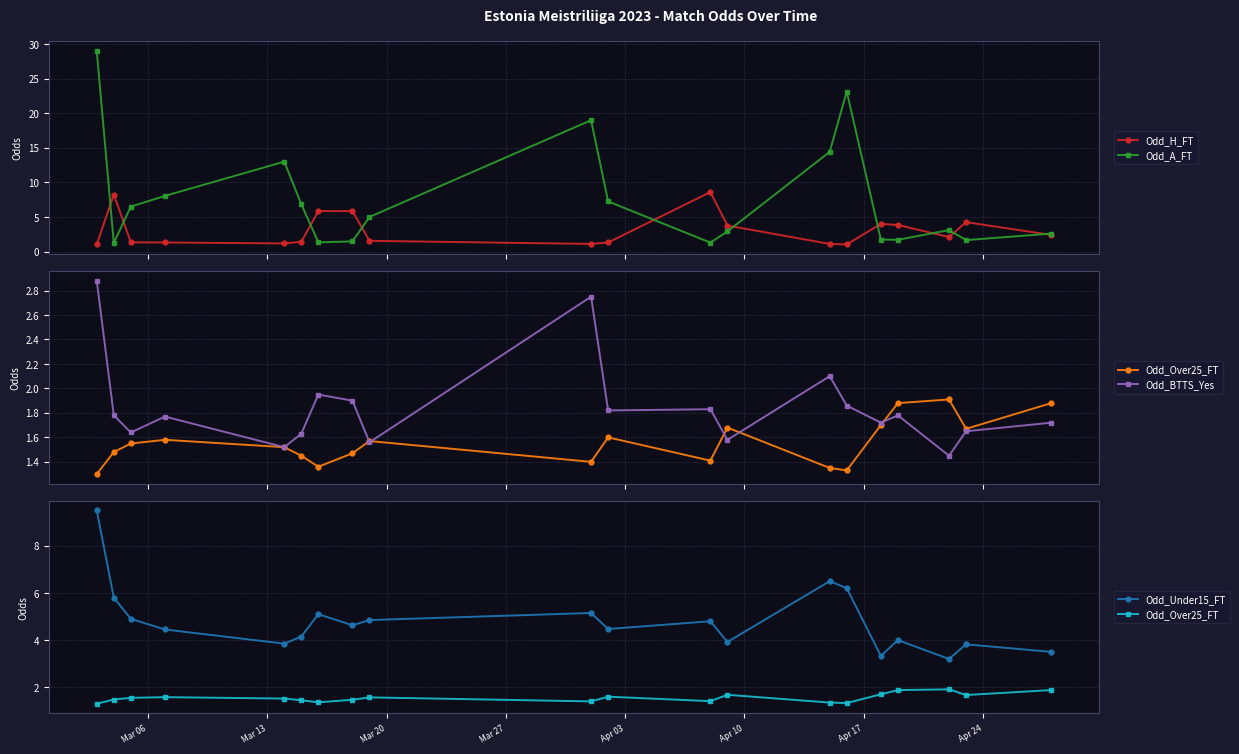

What is the greatest value displayed?

29.0